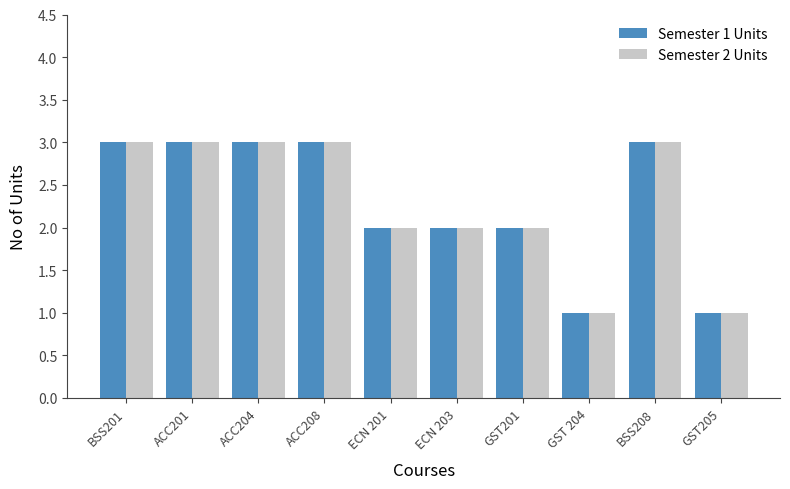

What is the maximum value shown in the chart?

3